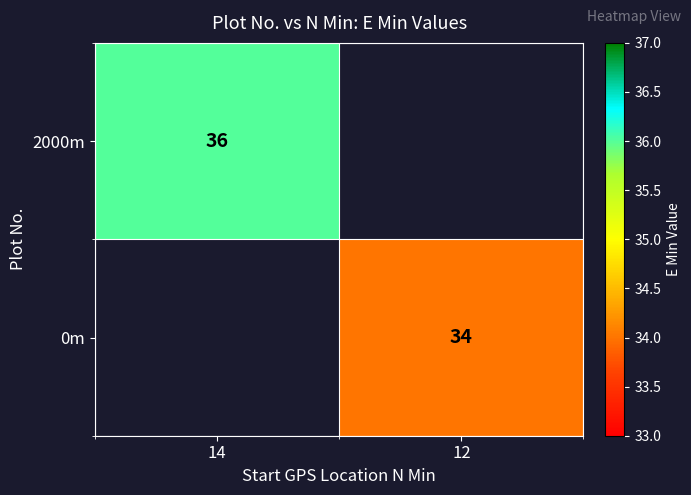

The value of 2000m at 14 is 61. True or false?

False